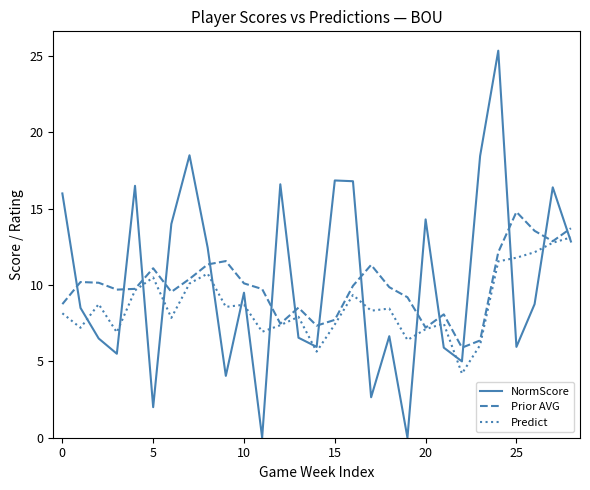

Which series has the largest range (max minus min)?

NormScore